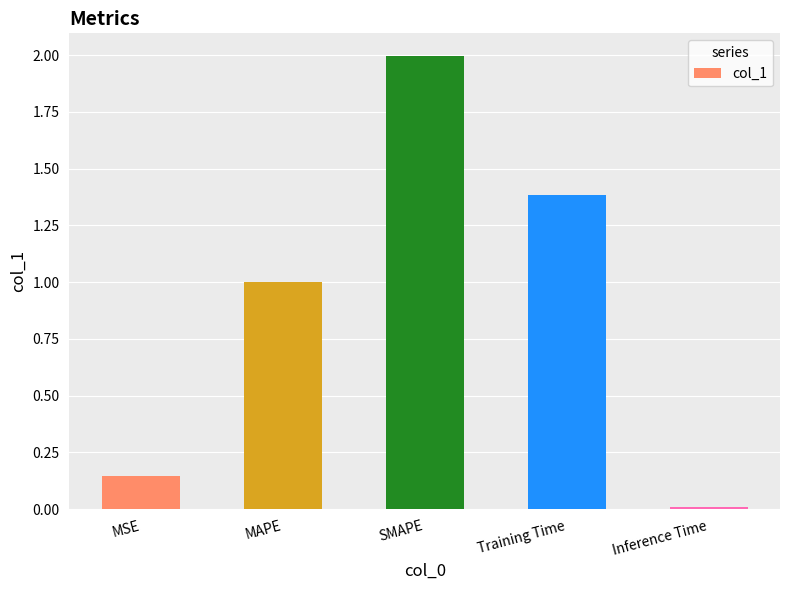

What is the difference between the maximum and minimum values?

2.0